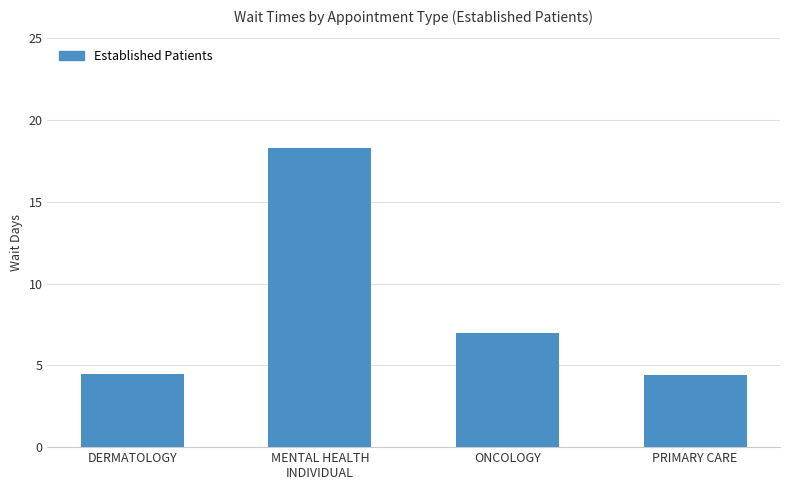

What is the smallest value displayed?

4.4